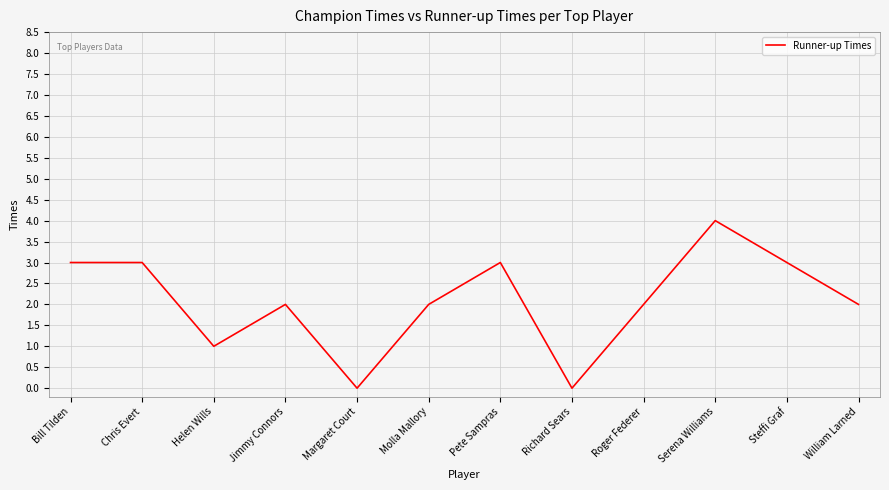

Read the value at Serena Williams.

4